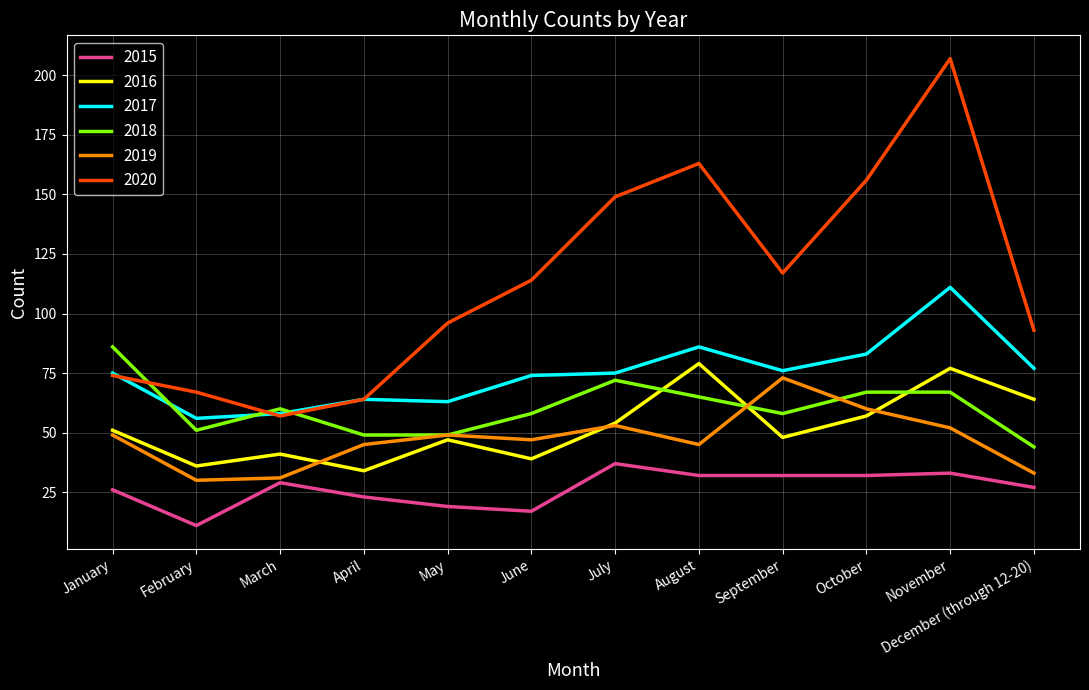

The value of 2019 at September is 73. True or false?

True